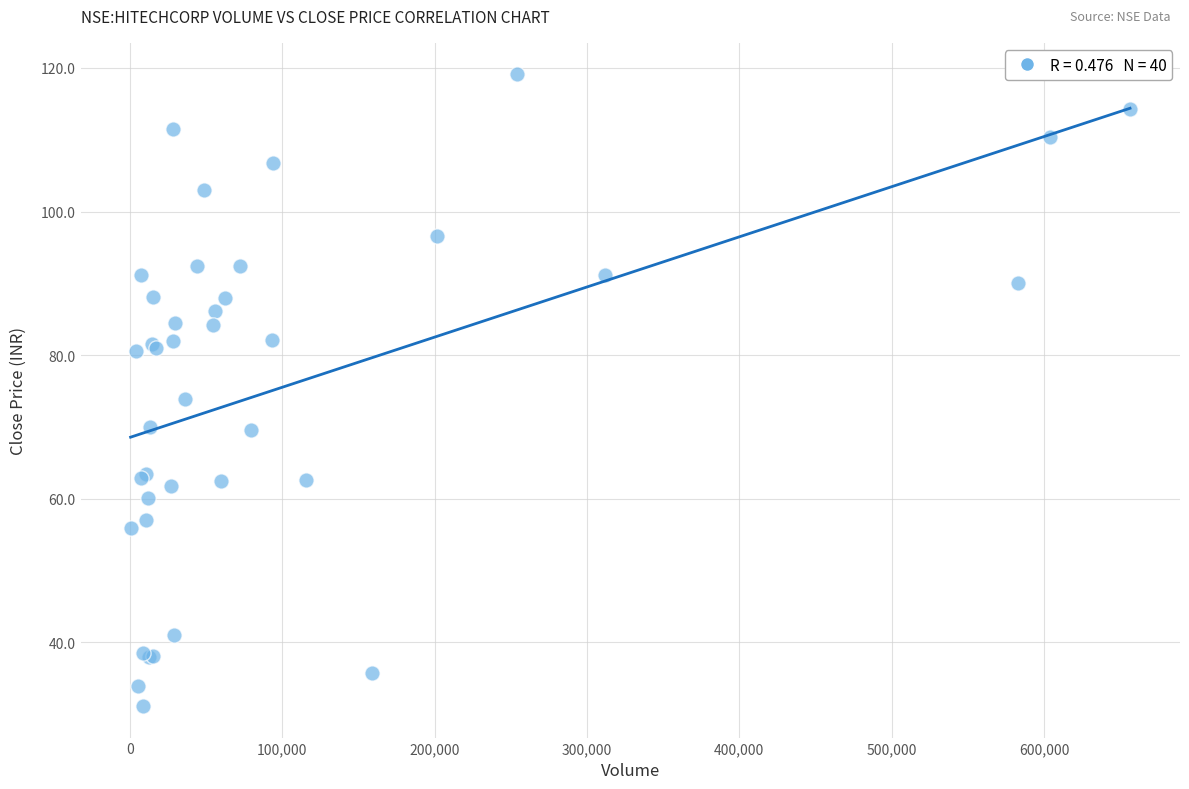

What Y value in the scatter plot is closest to 75?

73.9